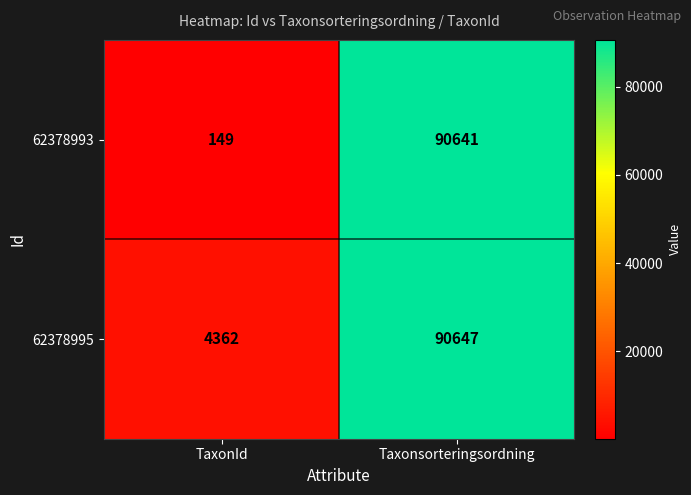

The 62378995 series shows 150964 at Taxonsorteringsordning. True or false?

False